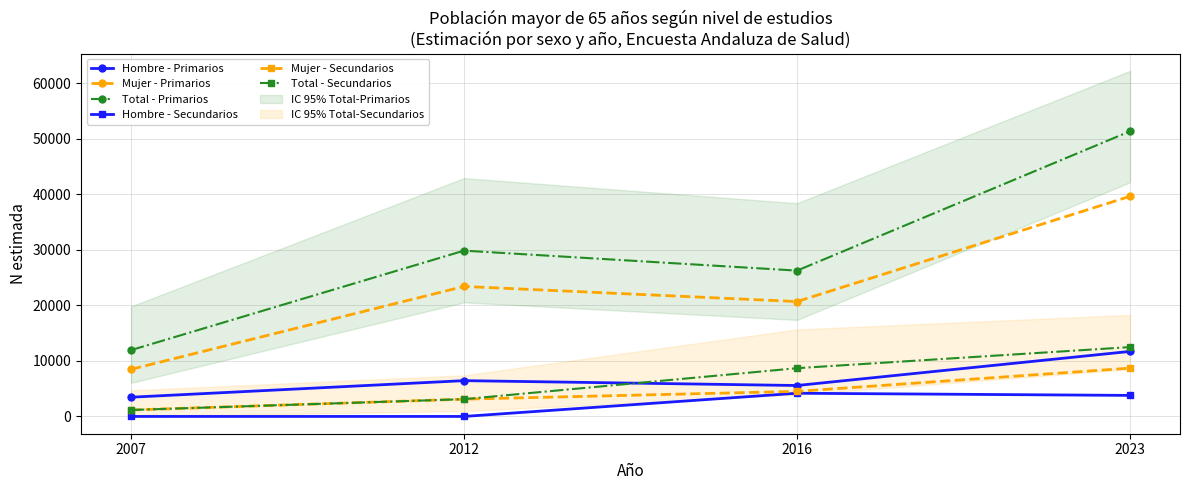

The value of Total - Primarios at 2012 is 47689. True or false?

False